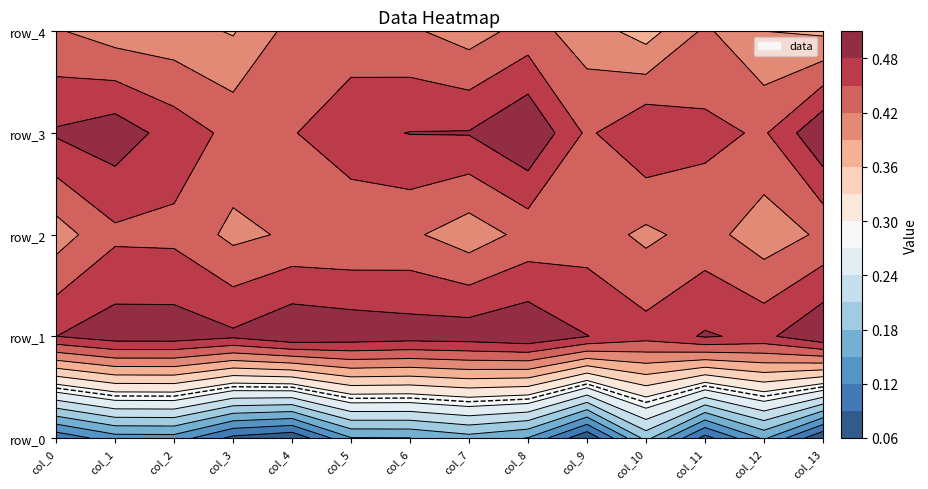

Between 7 and 6, which is larger?

7